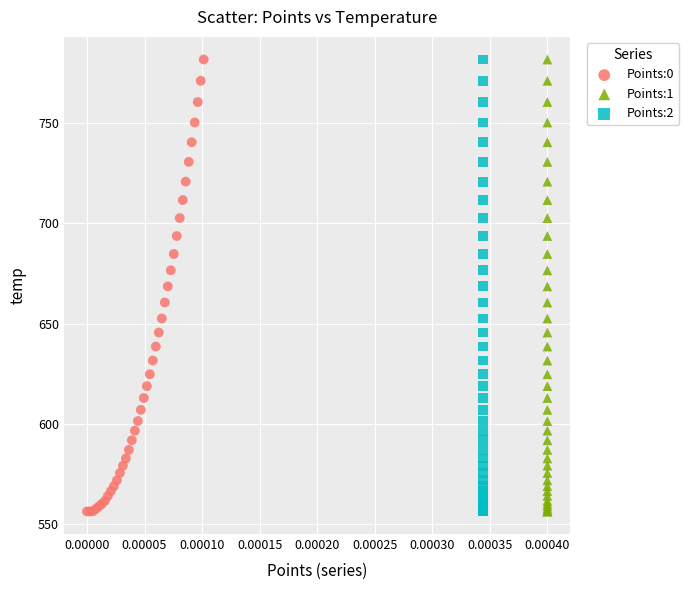

What are all the series names shown in the legend?

Points:0, Points:1, Points:2